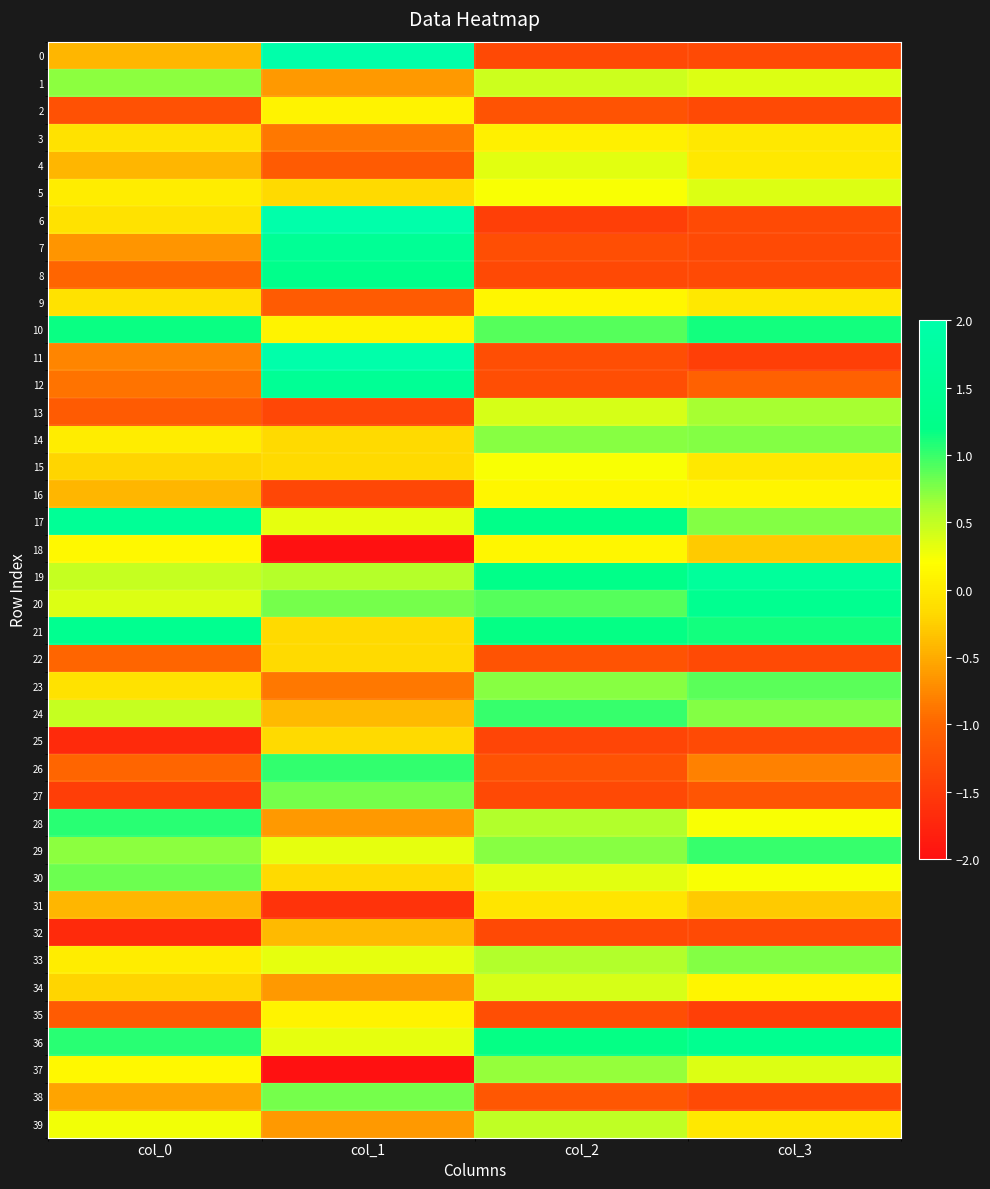

At how many categories does at least one series exceed -1?

4